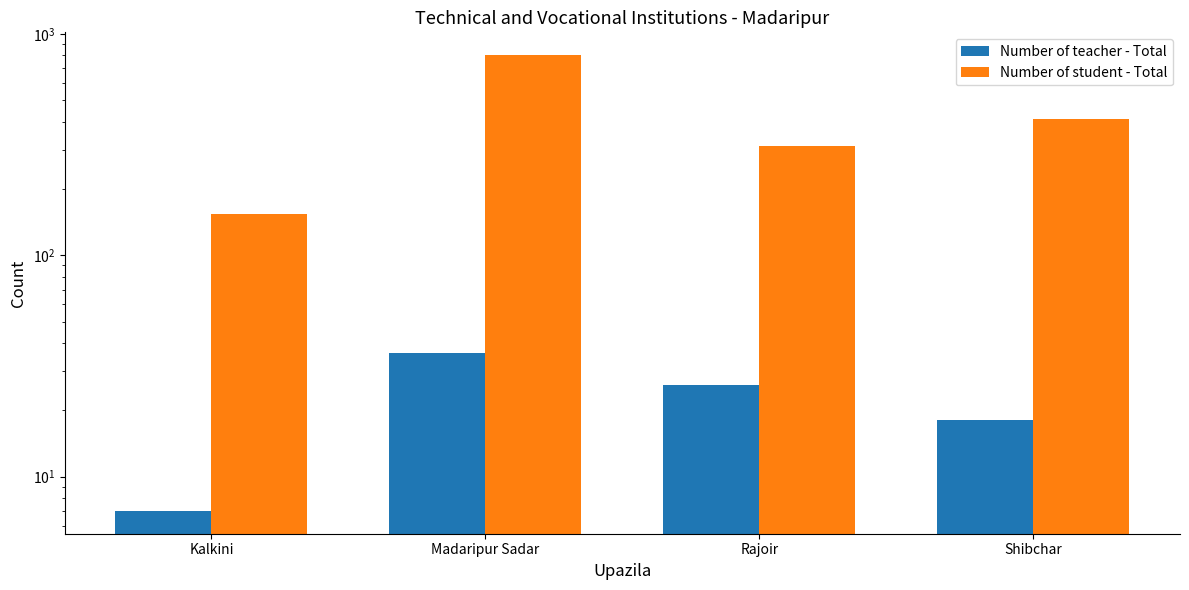

What is the minimum value shown in the chart?

7